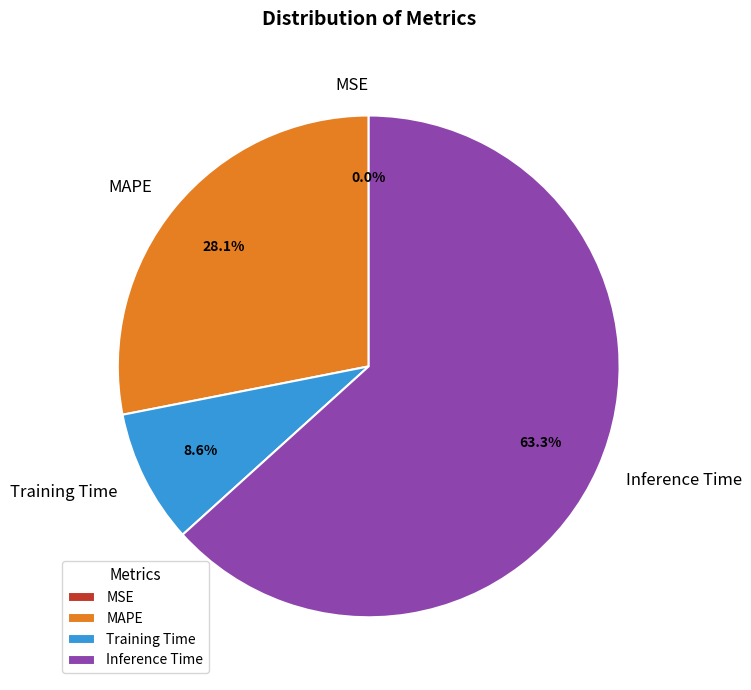

The Training Time slice represents 9% of the pie. True or false?

True